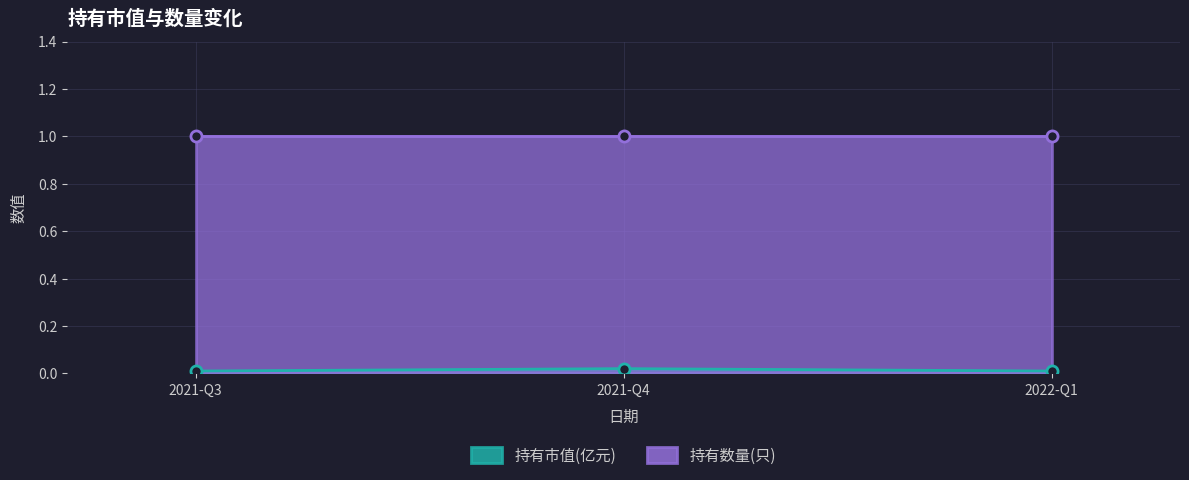

List the labels in order of value, largest first.

2021-Q4, 2021-Q3, 2022-Q1